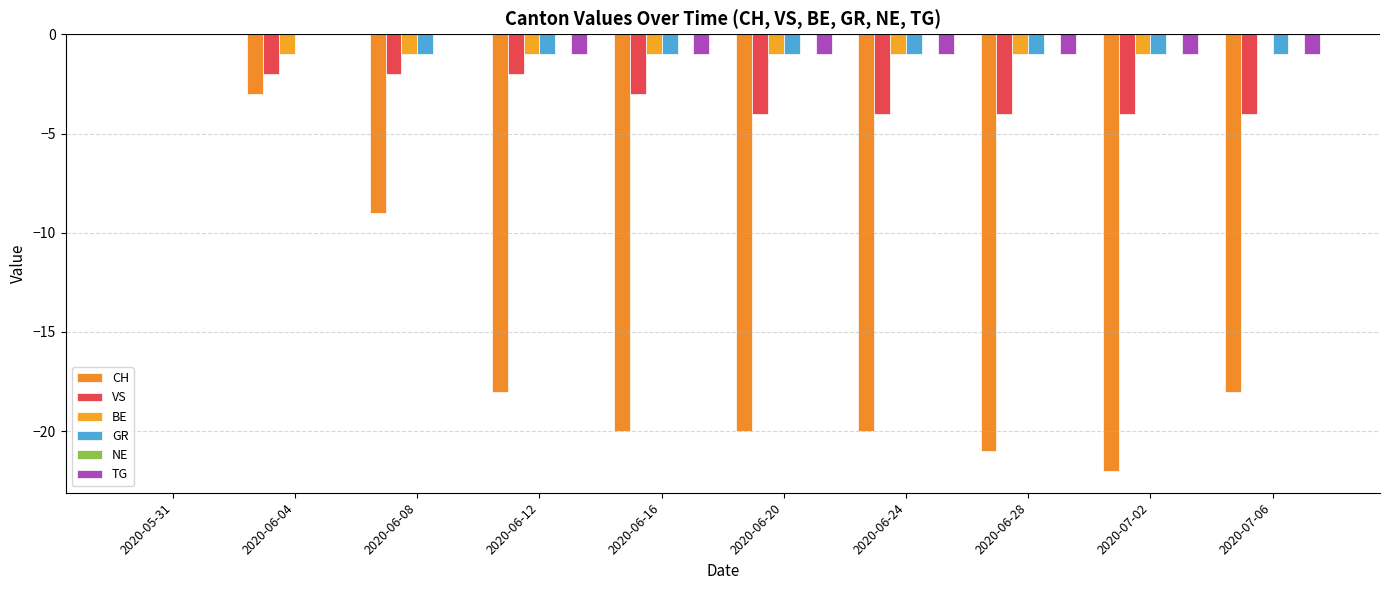

How many data points does each series have?

10